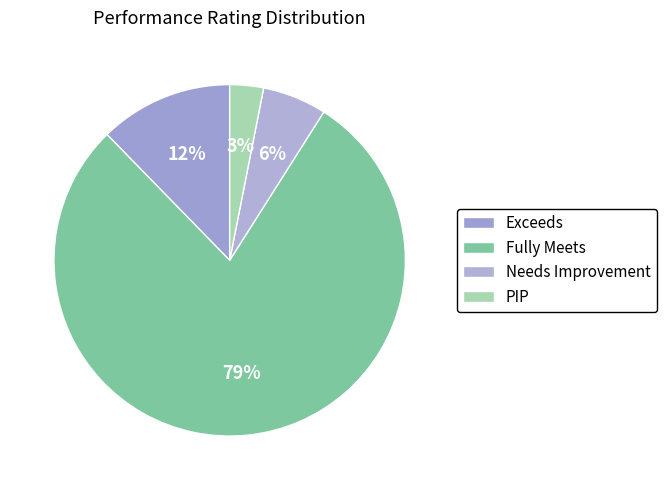

Which slice is the smallest?

PIP